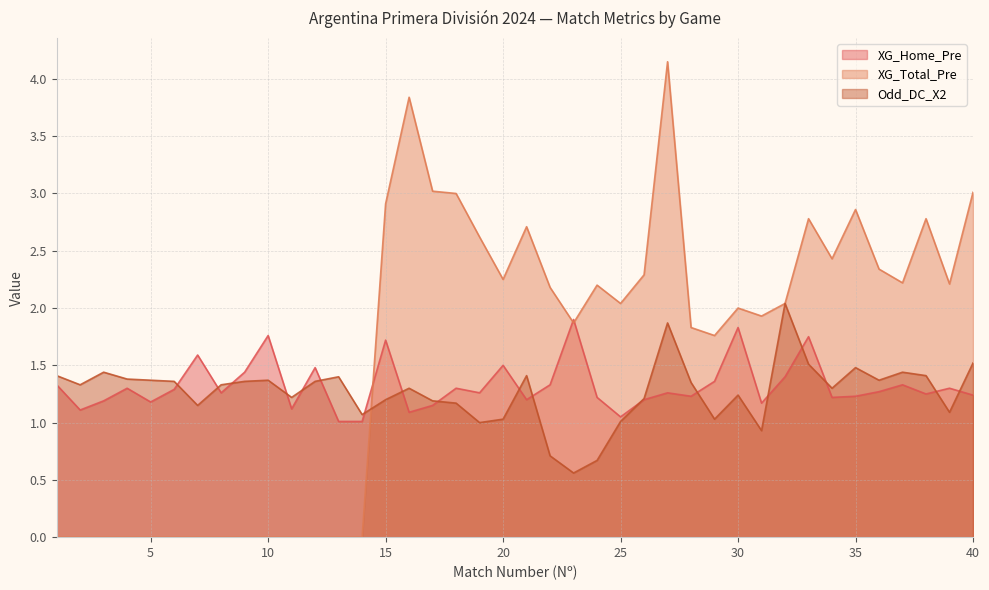

Reading right to left, what are all the values shown in this chart?

XG_Home_Pre: 40=1.2	39=1.3	38=1.2	37=1.3	36=1.3	35=1.2	34=1.2	33=1.8	32=1.4	31=1.2	30=1.8	29=1.4	28=1.2	27=1.3	26=1.2	25=1.1	24=1.2	23=1.9	22=1.3	21=1.2	20=1.5	19=1.3	18=1.3	17=1.1	16=1.1	15=1.7	14=1.0	13=1.0	12=1.5	11=1.1	10=1.8	9=1.4	8=1.3	7=1.6	6=1.3	5=1.2	4=1.3	3=1.2	2=1.1	1=1.3
XG_Total_Pre: 40=3.0	39=2.2	38=2.8	37=2.2	36=2.3	35=2.9	34=2.4	33=2.8	32=2.0	31=1.9	30=2.0	29=1.8	28=1.8	27=4.2	26=2.3	25=2.0	24=2.2	23=1.9	22=2.2	21=2.7	20=2.2	19=2.6	18=3.0	17=3.0	16=3.8	15=2.9	14=0.0	13=0.0	12=0.0	11=0.0	10=0.0	9=0.0	8=0.0	7=0.0	6=0.0	5=0.0	4=0.0	3=0.0	2=0.0	1=0.0
Odd_DC_X2: 40=1.5	39=1.1	38=1.4	37=1.4	36=1.4	35=1.5	34=1.3	33=1.5	32=2.0	31=0.9	30=1.2	29=1.0	28=1.4	27=1.9	26=1.2	25=1.0	24=0.7	23=0.6	22=0.7	21=1.4	20=1.0	19=1.0	18=1.2	17=1.2	16=1.3	15=1.2	14=1.1	13=1.4	12=1.4	11=1.2	10=1.4	9=1.4	8=1.3	7=1.1	6=1.4	5=1.4	4=1.4	3=1.4	2=1.3	1=1.4